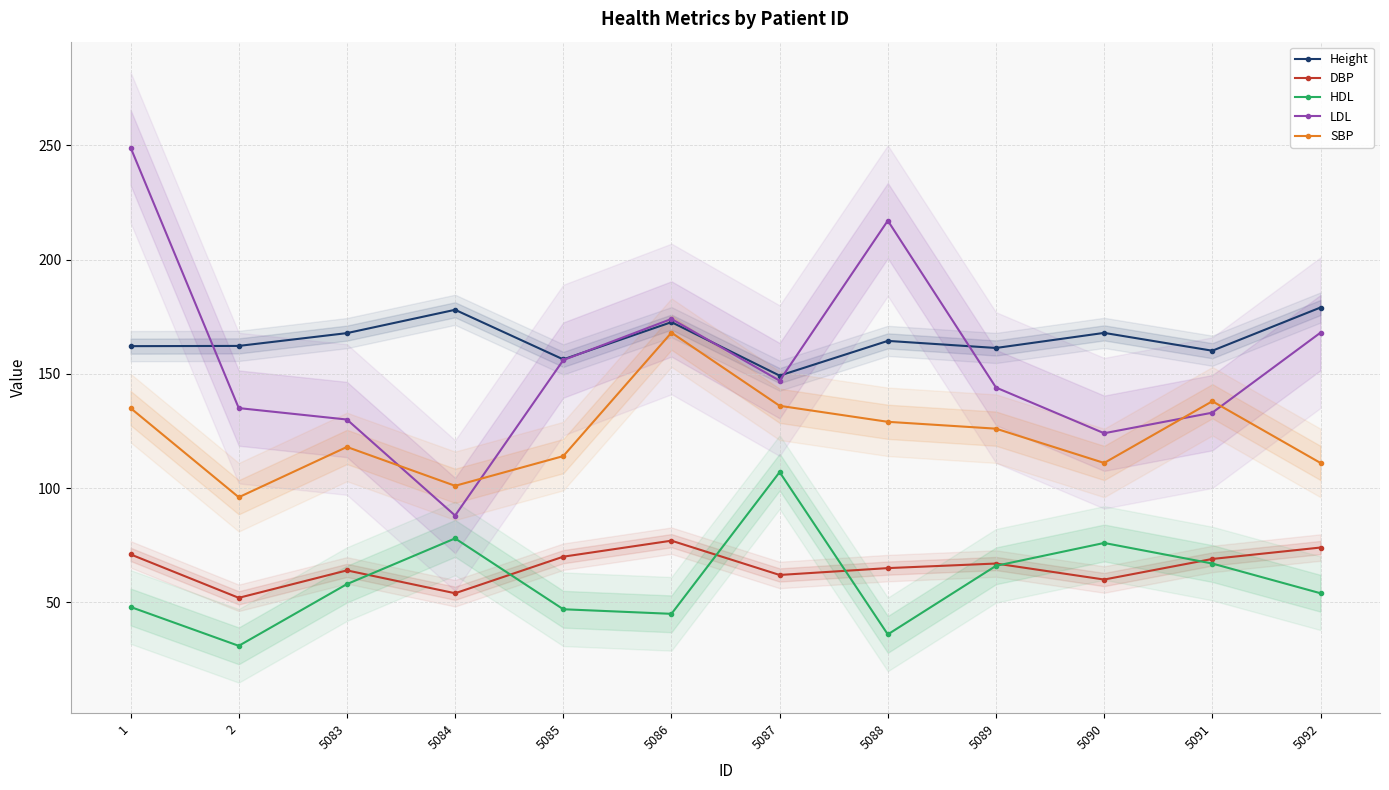

Where is the first local minimum for HDL?

2